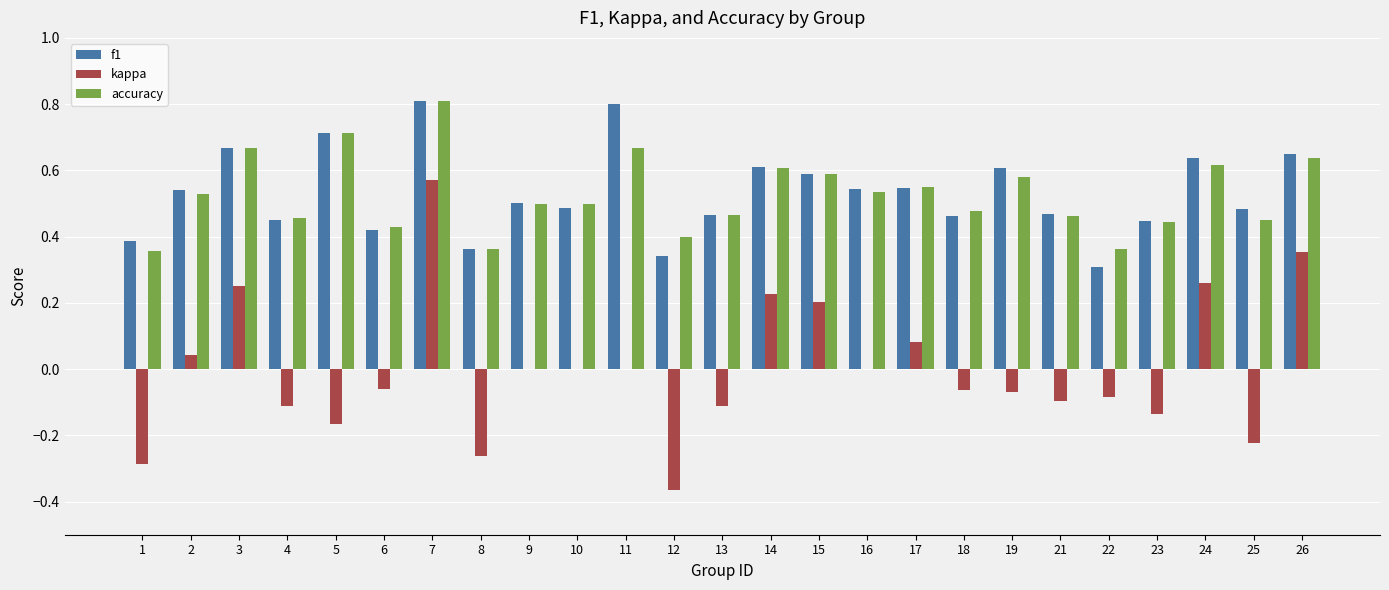

How many groups of bars are there?

25